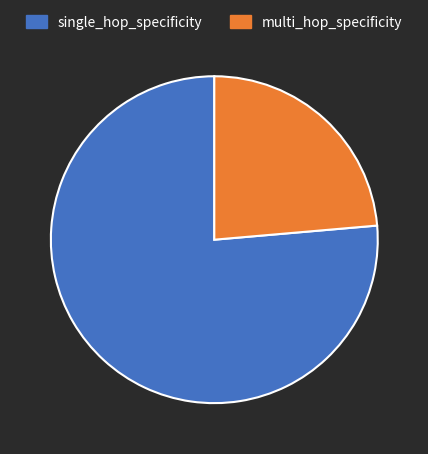

Which slice is the largest?

single_hop_specificity